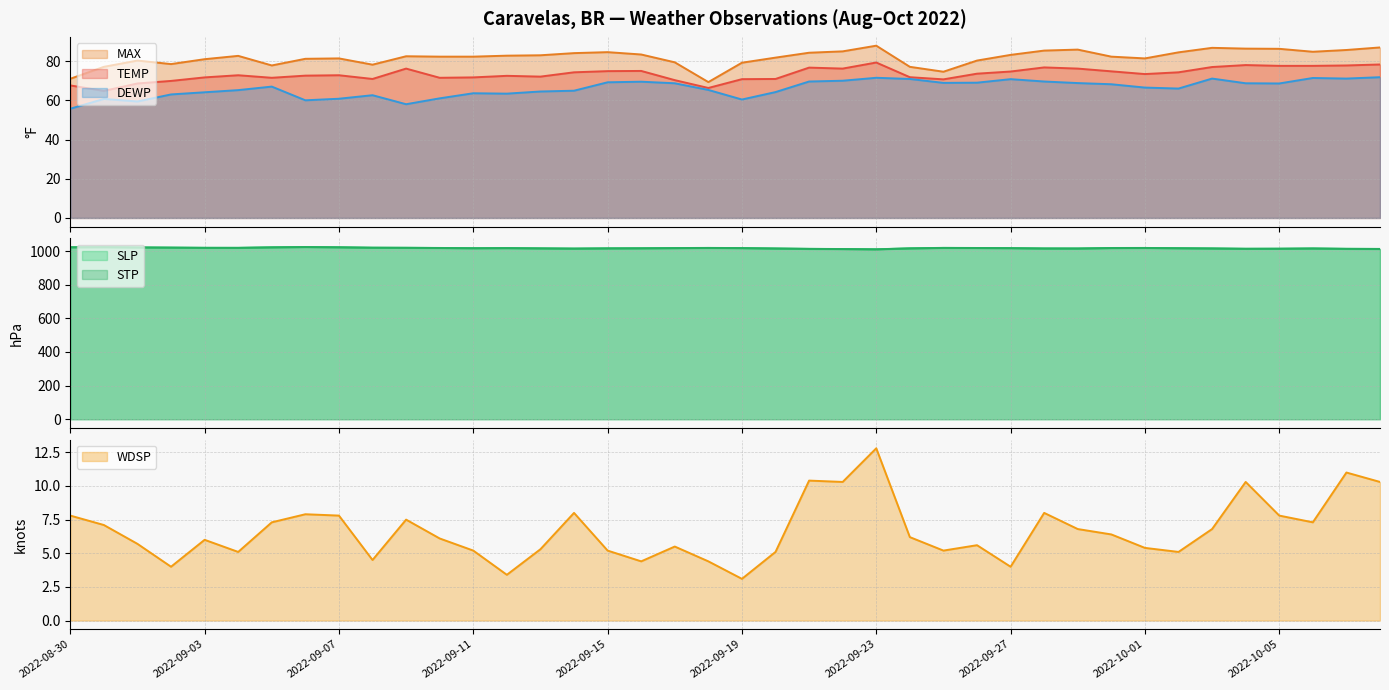

How many lines are shown in the chart?

6